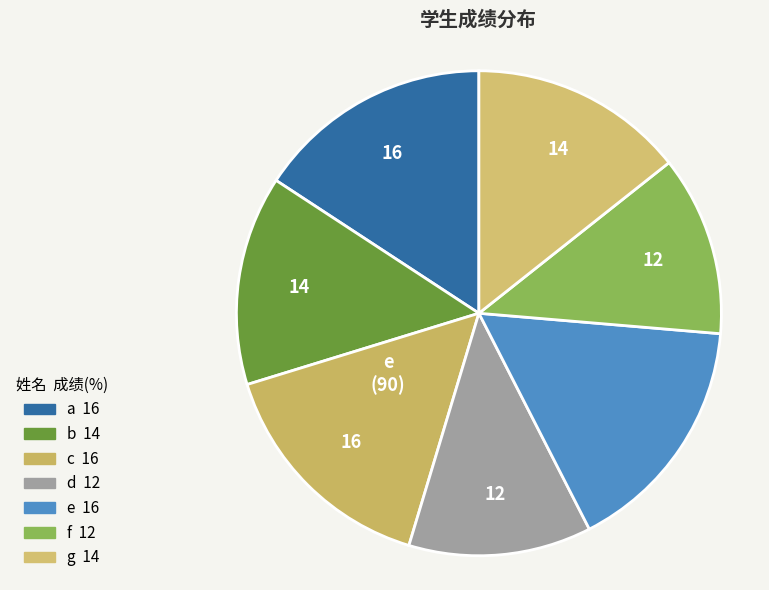

How many segments does this pie chart have?

7